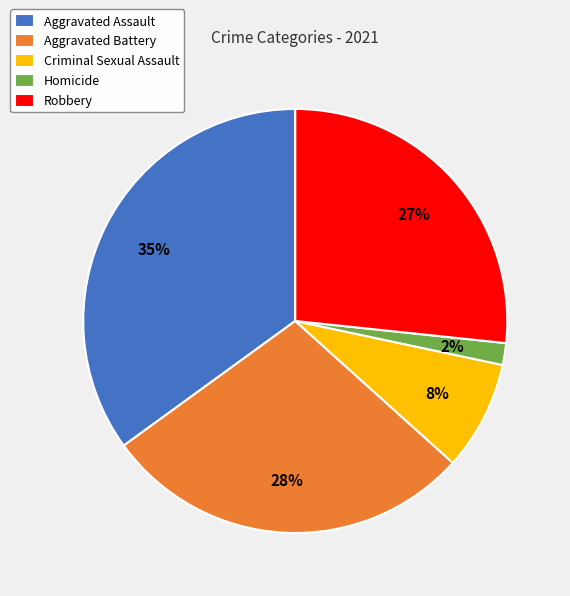

What percentage is the Robbery slice, to the nearest percent?

27%